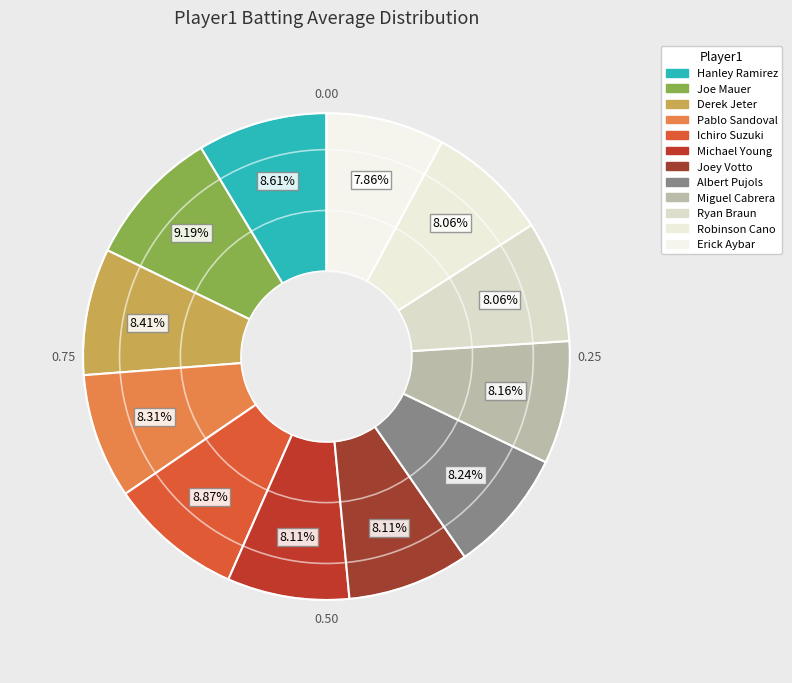

How many segments does this pie chart have?

12